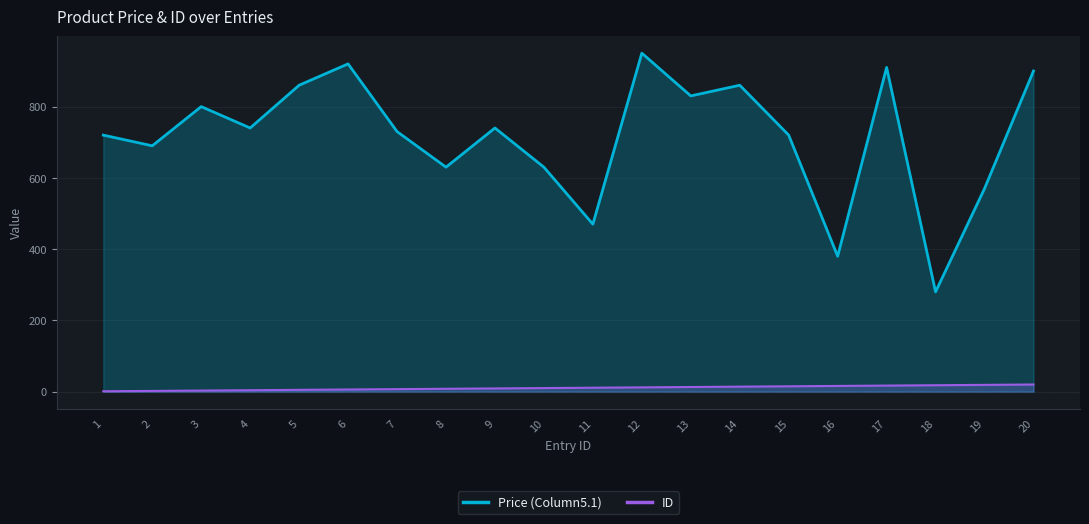

Reading left to right, transcribe all the data shown in this chart.

Price (Column5.1): 720	690	800	740	860	920	730	630	740	630	470	950	830	860	720	380	910	280	570	900
ID: 1	2	3	4	5	6	7	8	9	10	11	12	13	14	15	16	17	18	19	20